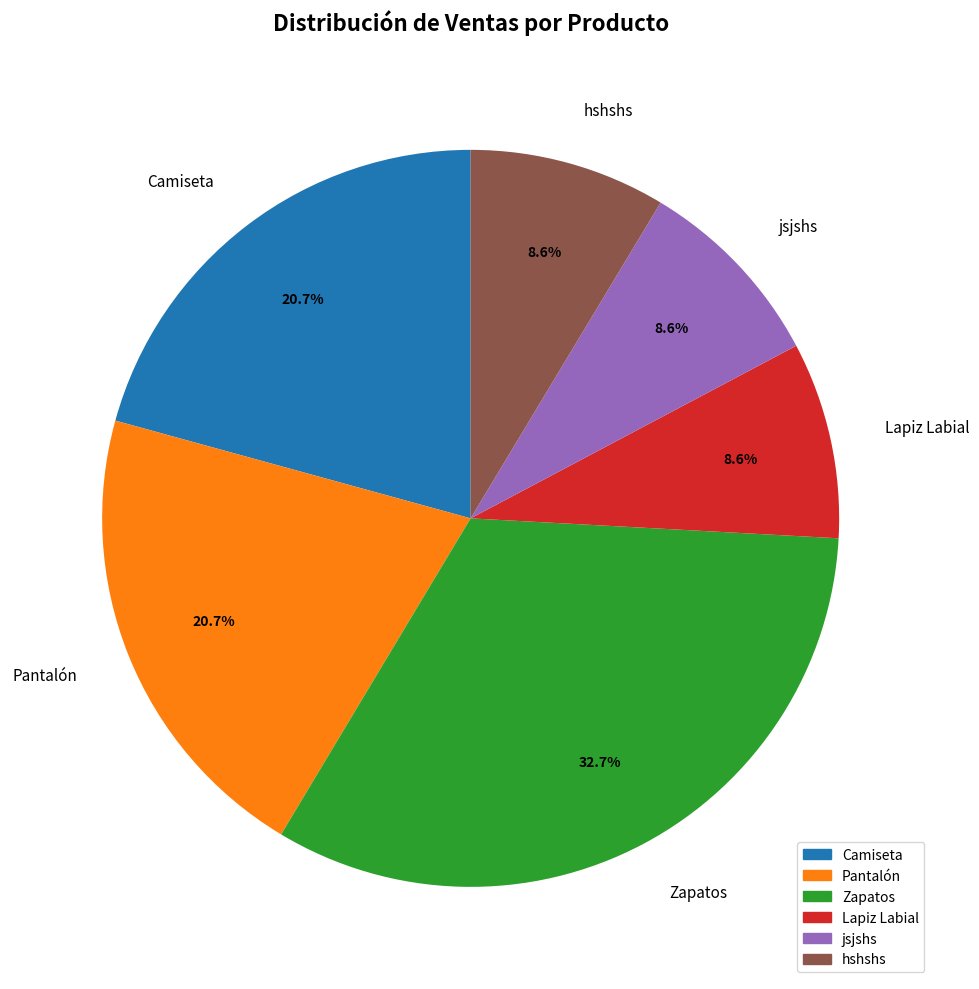

What portion of the pie excludes jsjshs?

91.4%